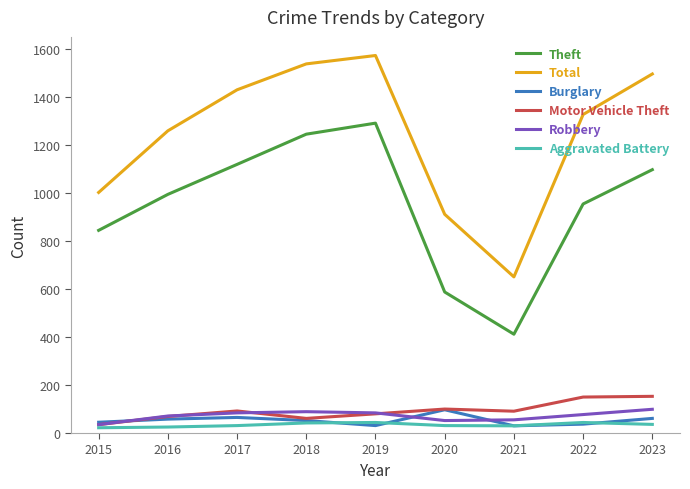

Which category has the lowest value in the Theft series?

2021